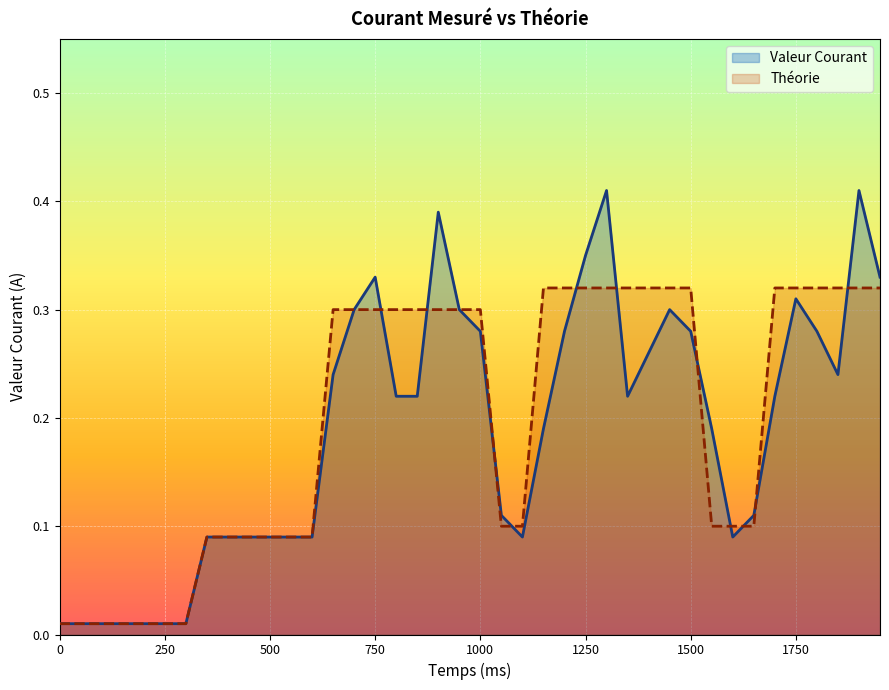

Is it true that Valeur Courant equals 0.2 at 850?

True